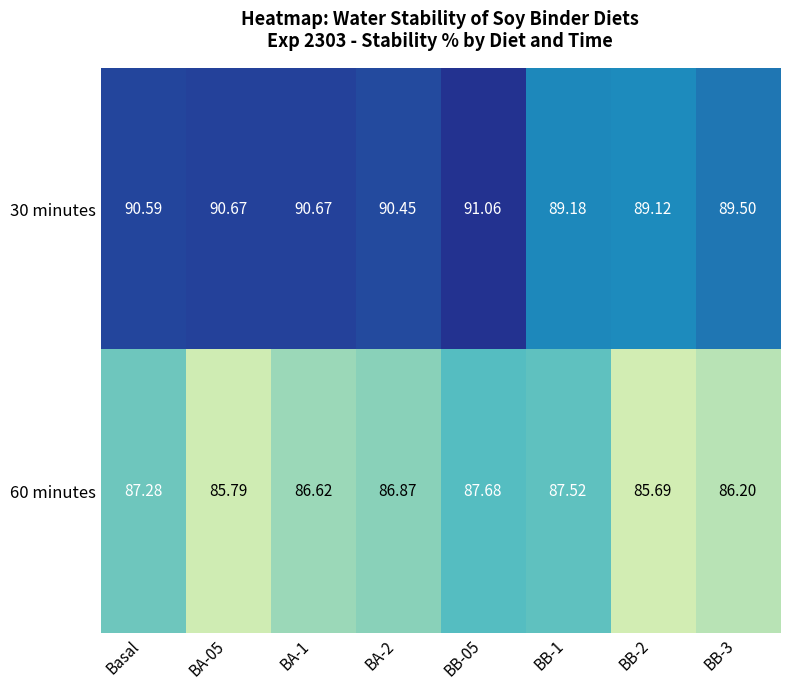

Rank the series at BB-2 from lowest to highest value.

60 minutes, 30 minutes